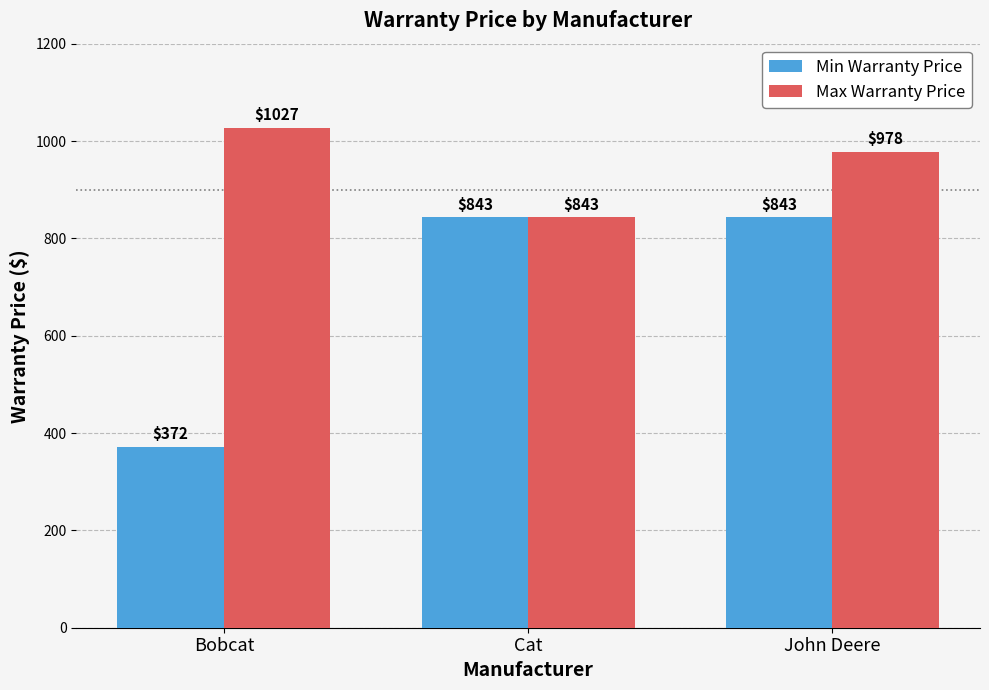

True or false: Min Warranty Price has a value of 1310 at John Deere.

False